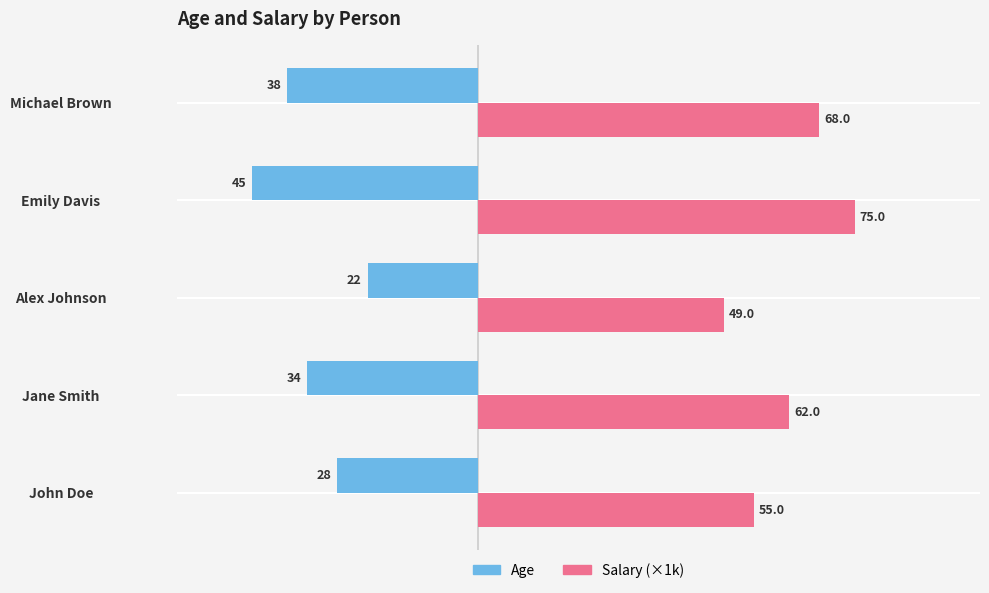

What is the spread (max minus min) of values at Alex Johnson?

71